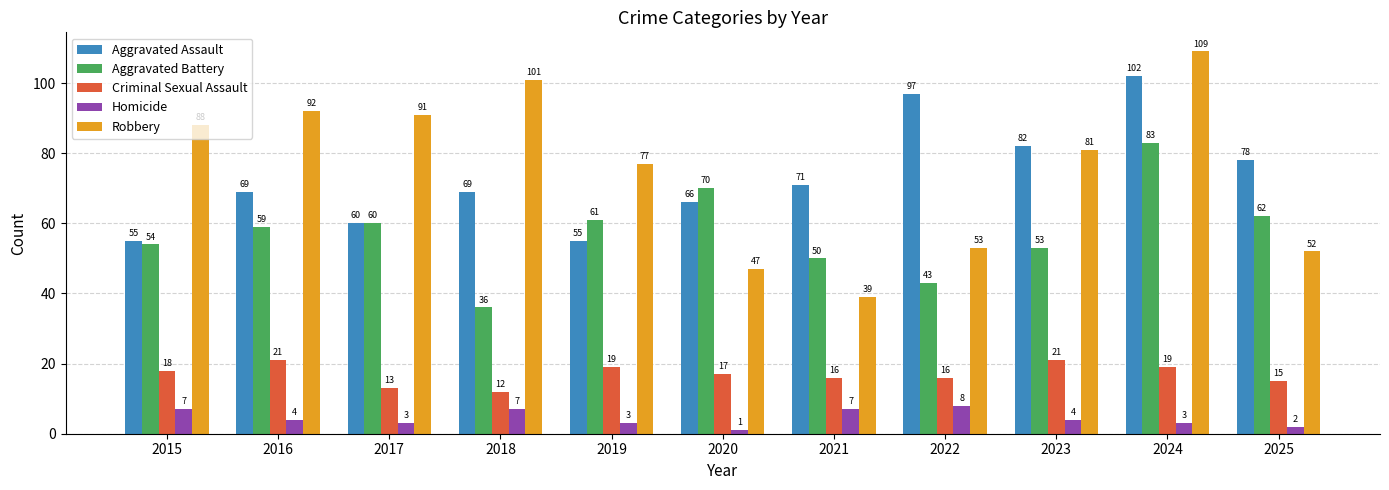

The value of Aggravated Battery at 2016 is 102. True or false?

False